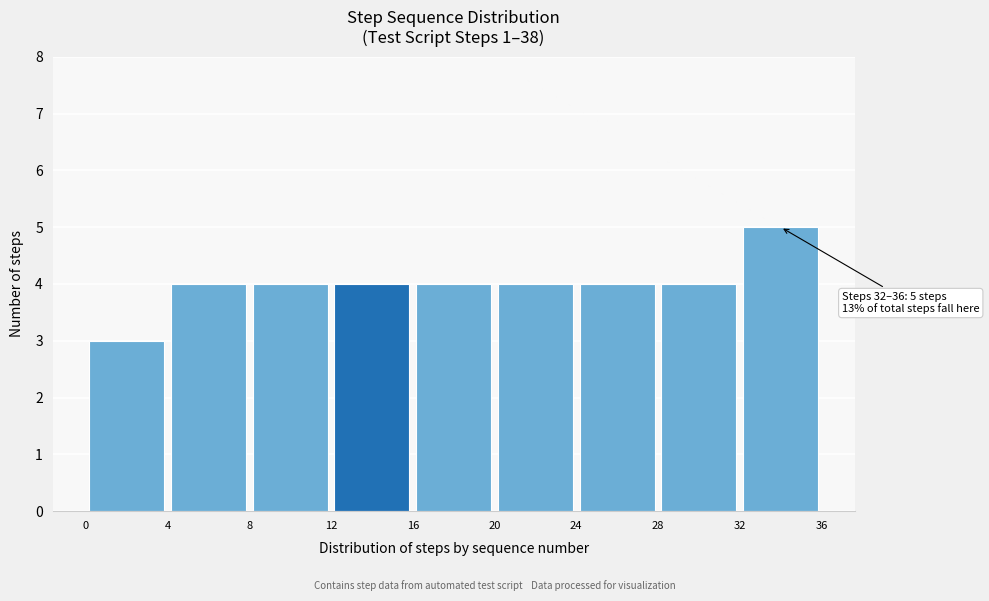

Over which range of the x-axis is the bar tallest?

32 to 36